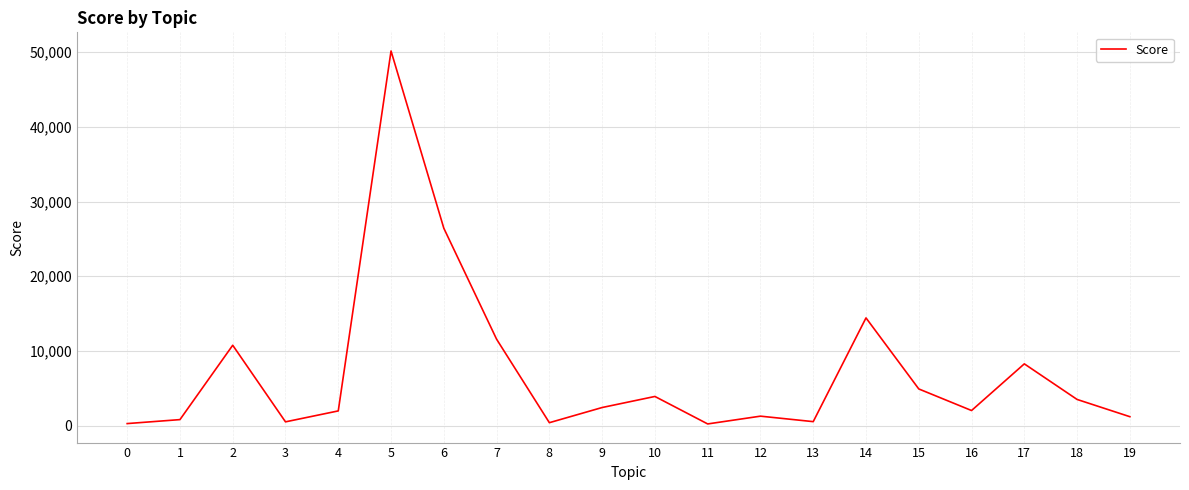

What is the ratio of the value at 4 to the value at 7?

0.2